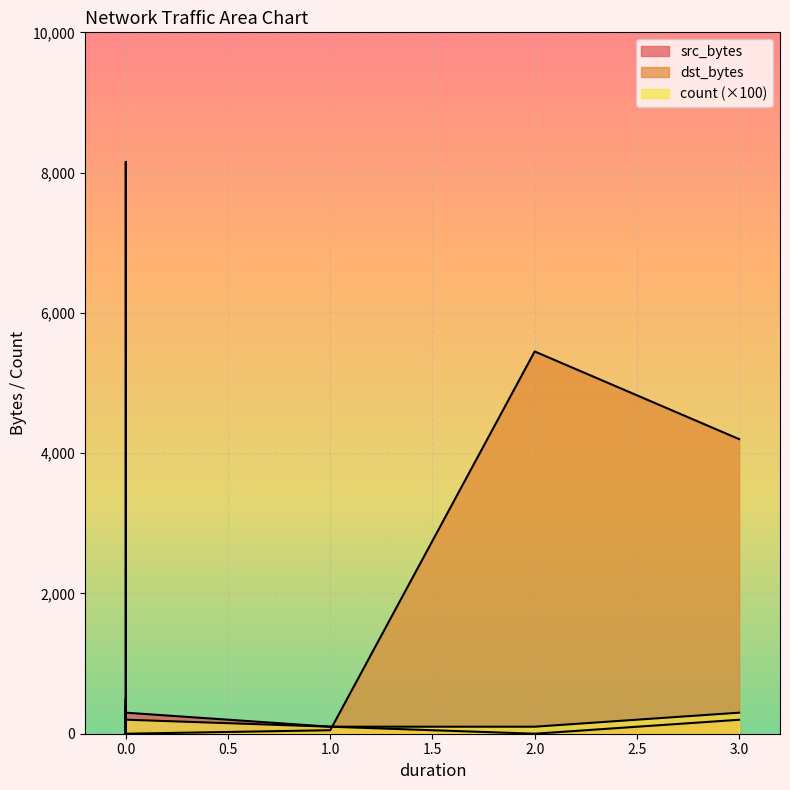

How many data points in dst_bytes are above 100?

3